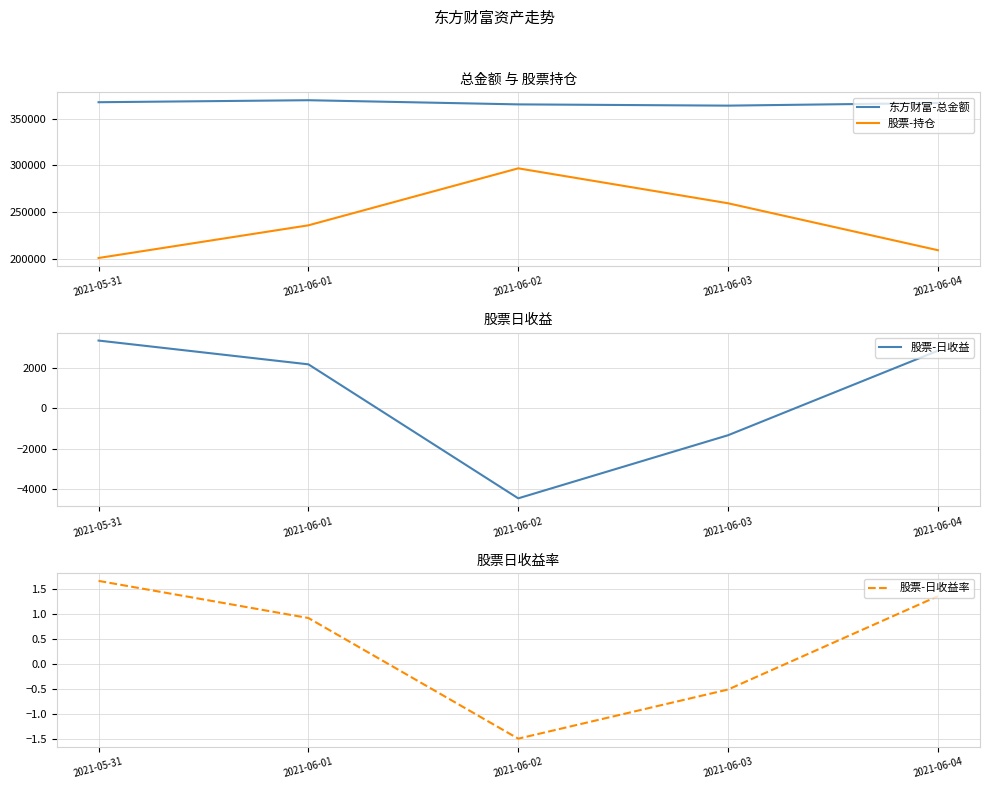

Where is 股票-持仓 nearest to the value 248796?

2021-06-03